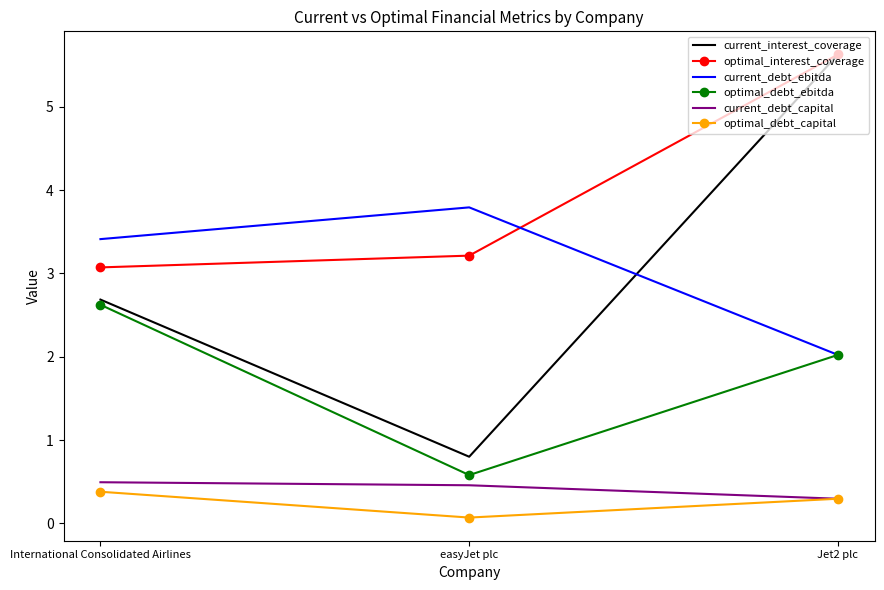

What position from the right is International Consolidated Airlines?

3